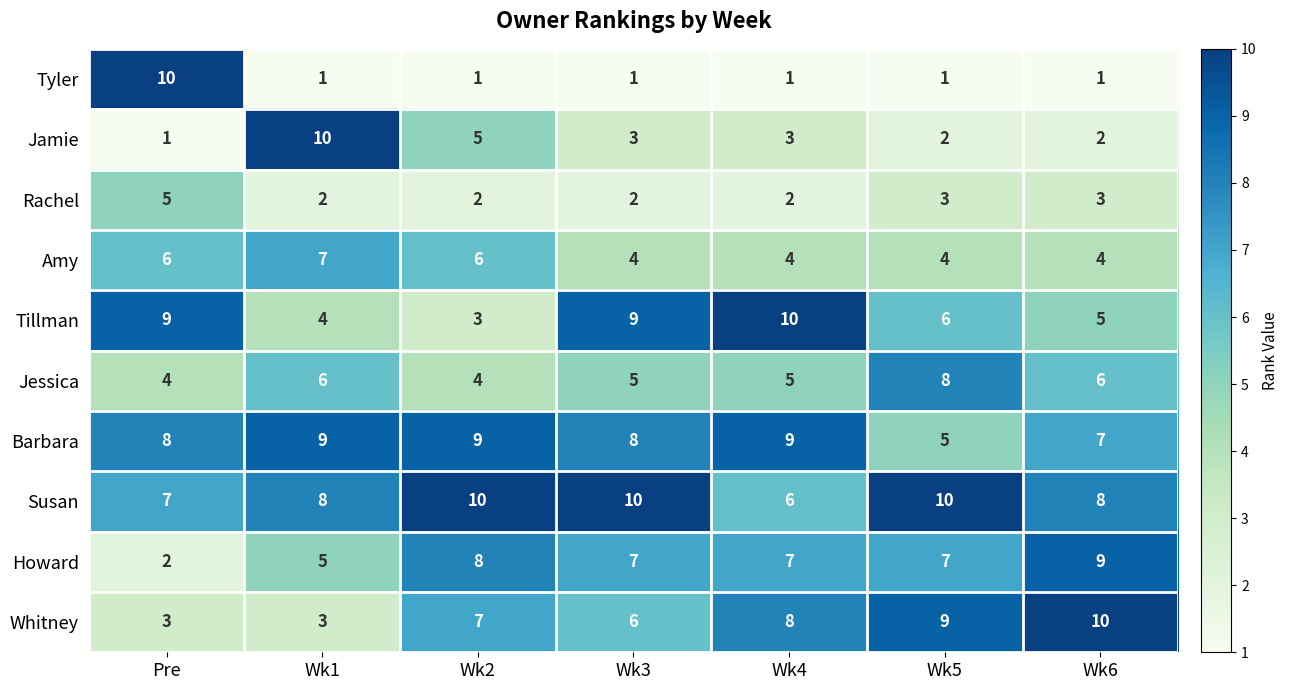

Rank the series at Wk3 from highest to lowest value.

Susan, Tillman, Barbara, Howard, Whitney, Jessica, Amy, Jamie, Rachel, Tyler